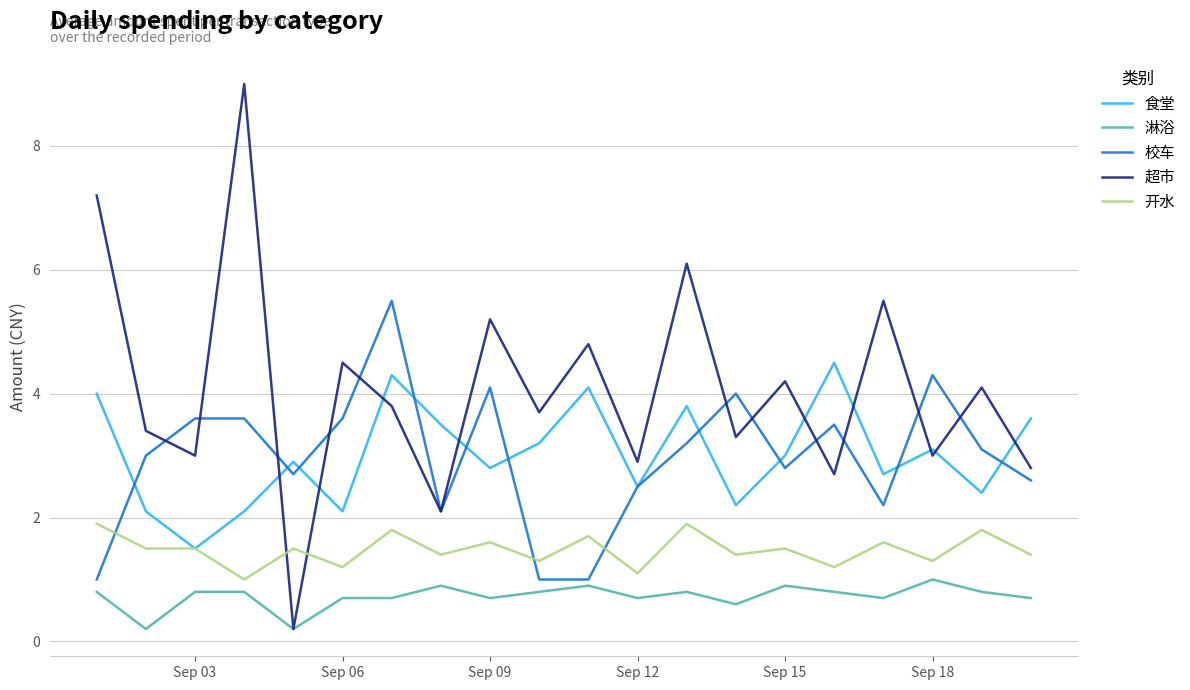

What is the maximum value shown in the chart?

9.0